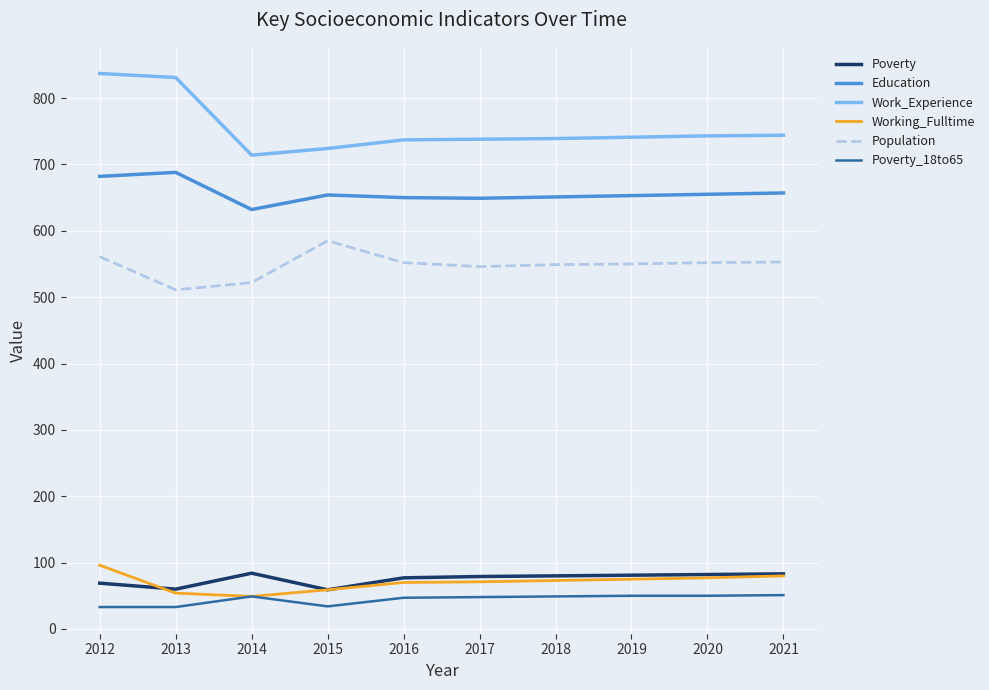

The Working_Fulltime series shows 73 at 2018. True or false?

True